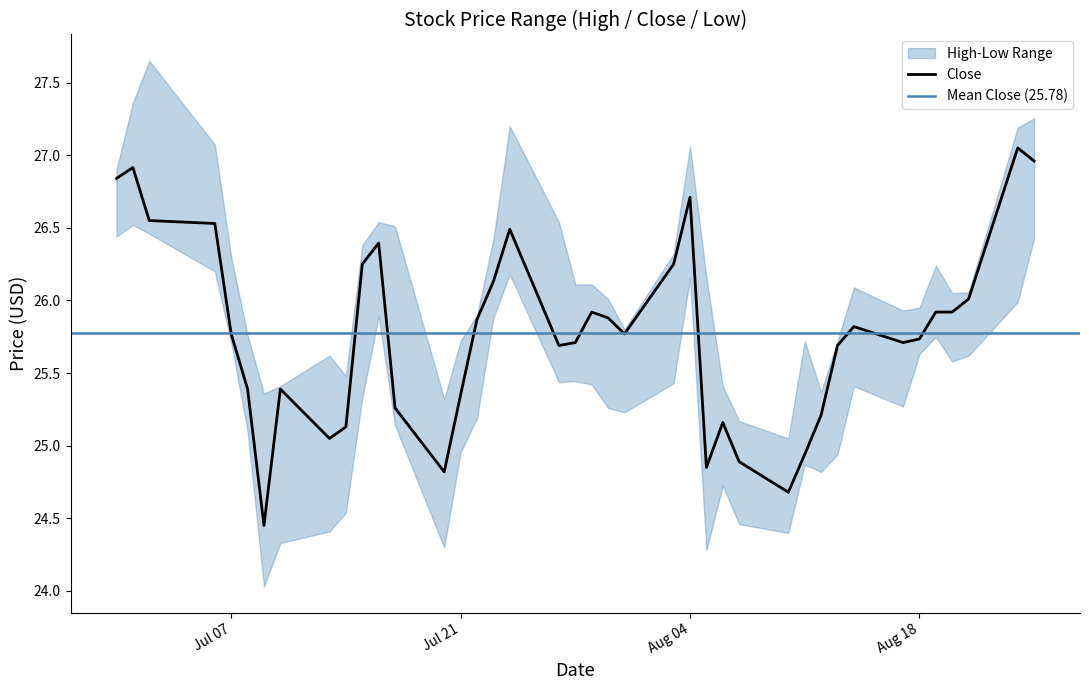

What position from the left is 30?

31